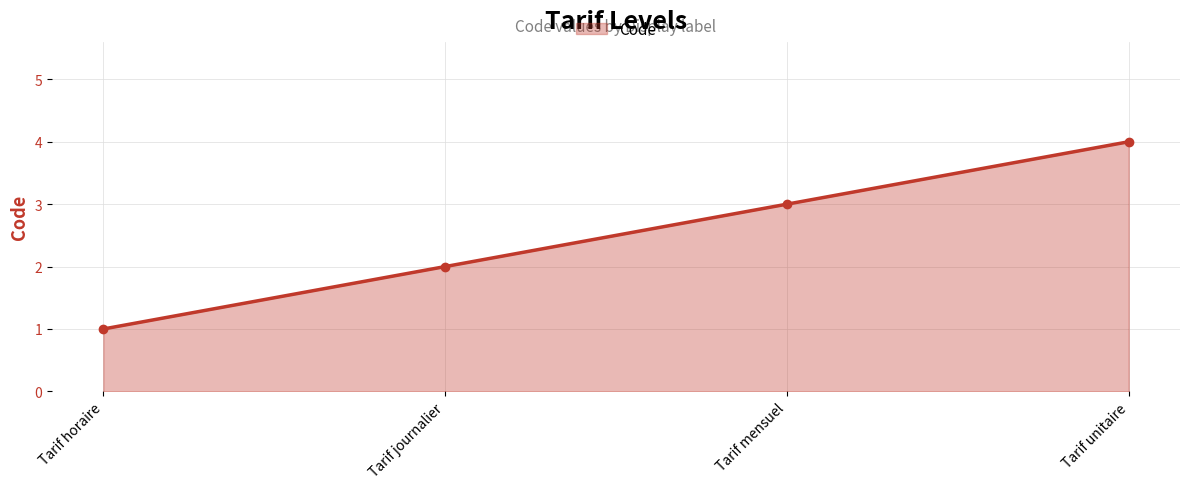

Which label corresponds to the smallest value in the chart?

Tarif horaire